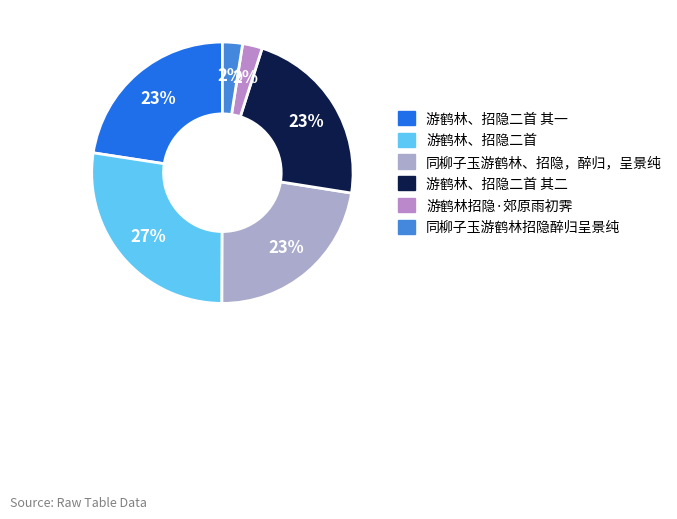

To the nearest percent, what is the average slice percentage?

17%